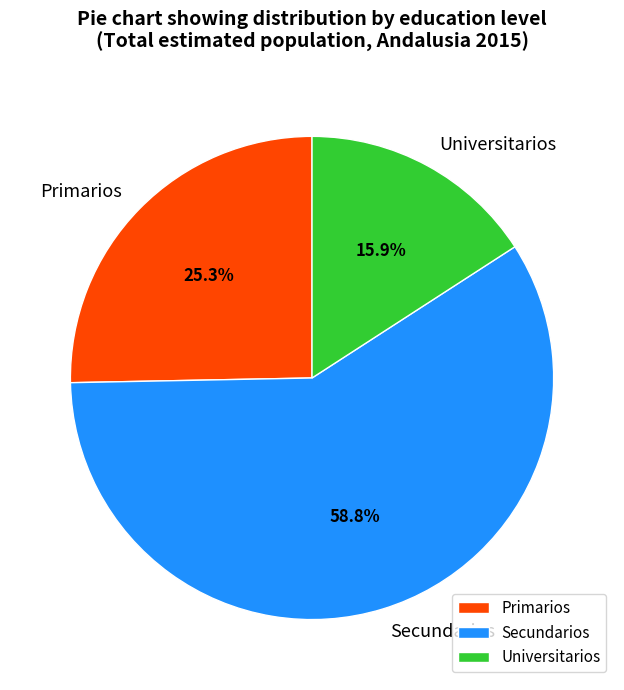

The Primarios slice represents 25% of the pie. True or false?

True